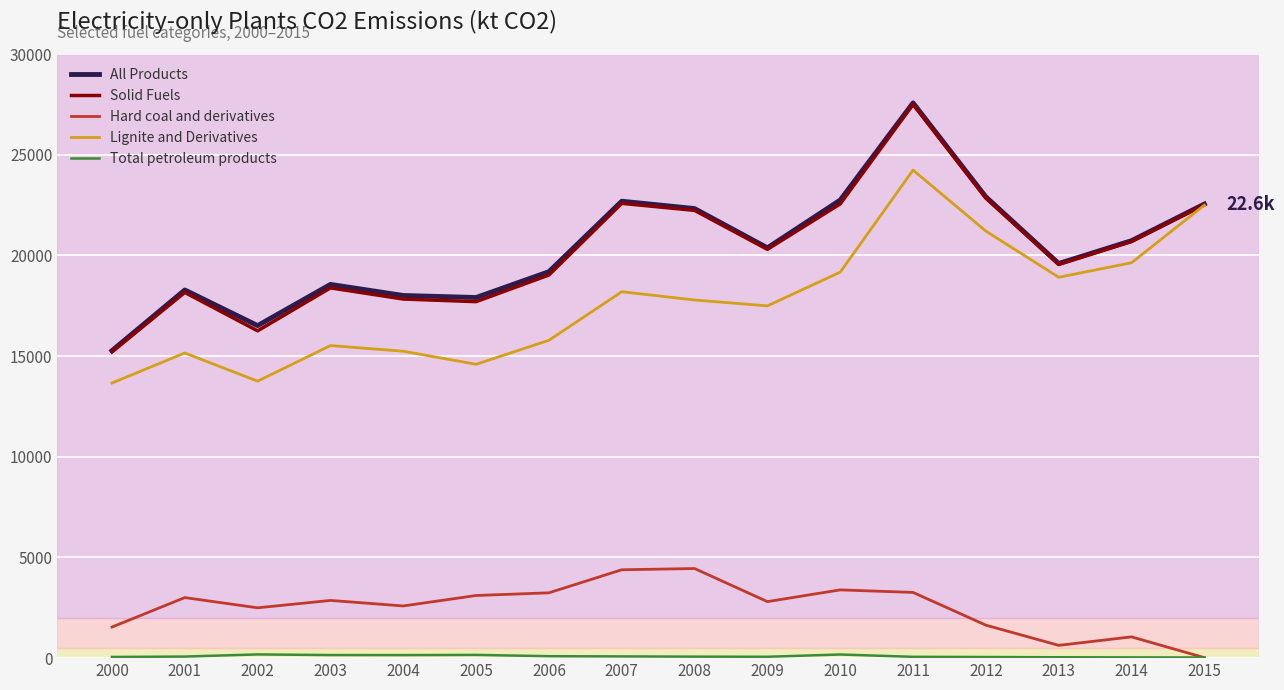

Which series has the largest range (max minus min)?

All Products